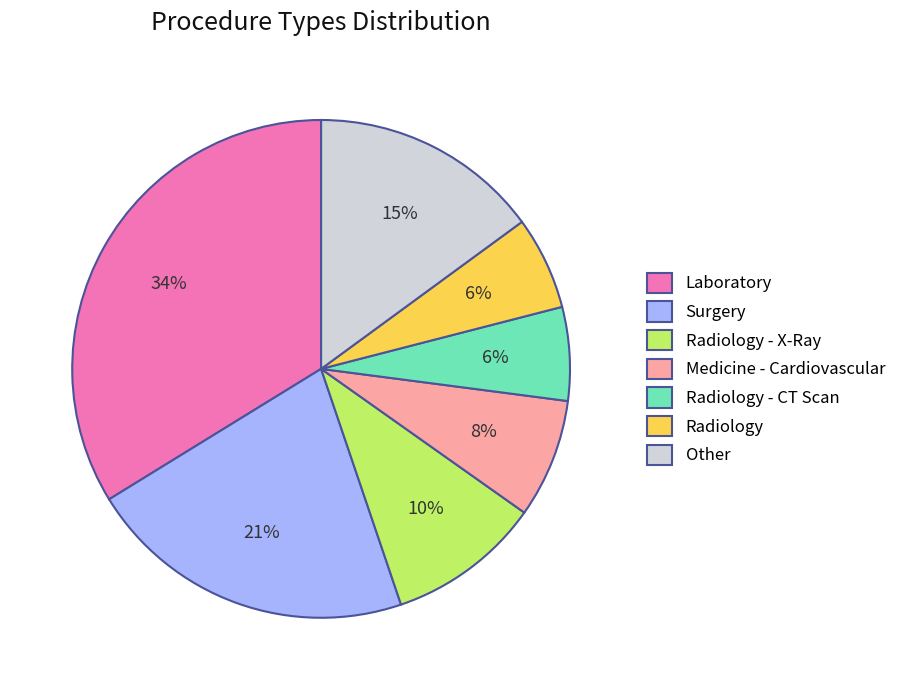

Which has a higher value, Medicine - Cardiovascular or Laboratory?

Laboratory